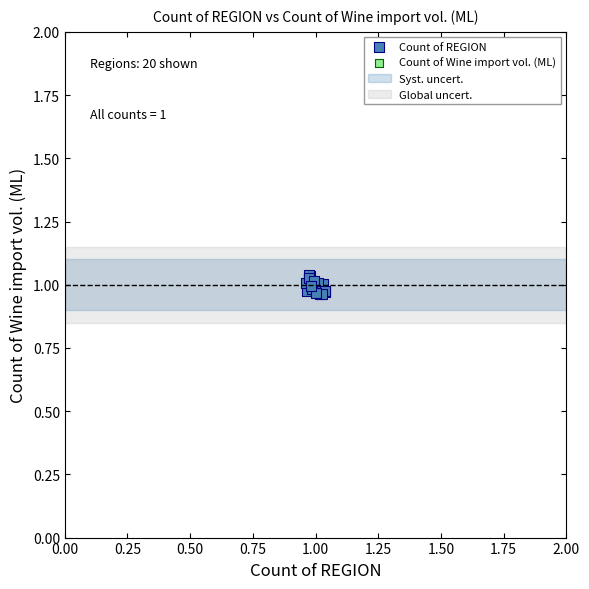

Which series has the widest spread of Y values?

Count of REGION